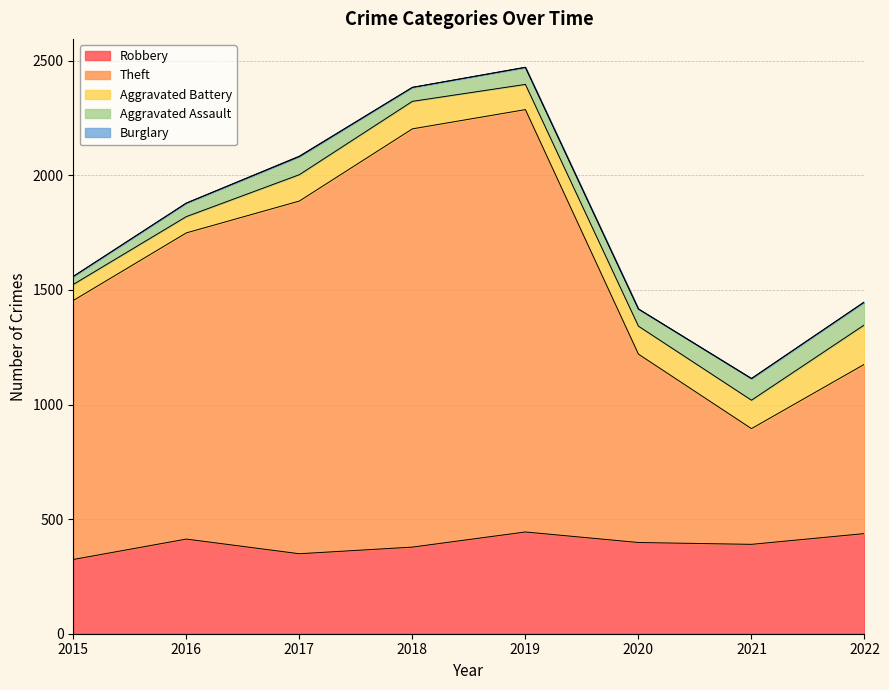

Does the chart display data point markers on the line(s)?

No